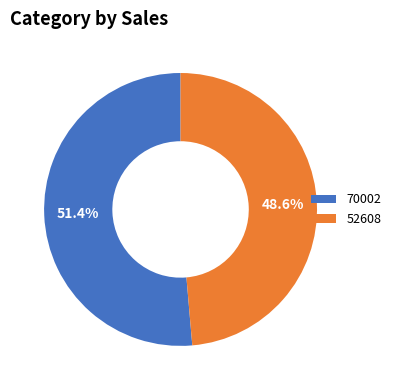

Is it true that 52608 is 49% of the pie?

True